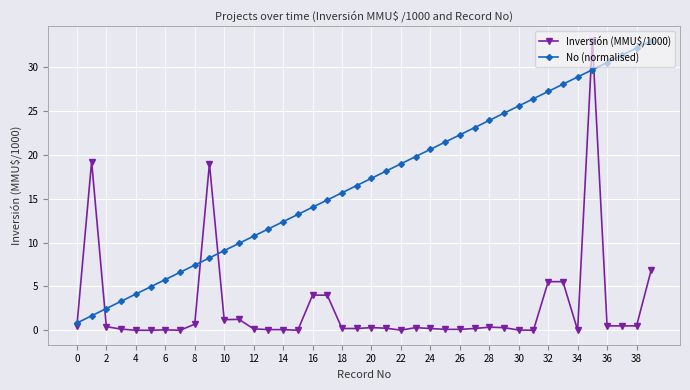

After their last crossing, which series has the higher values: No (normalised) or Inversión (MMU$/1000)?

No (normalised)